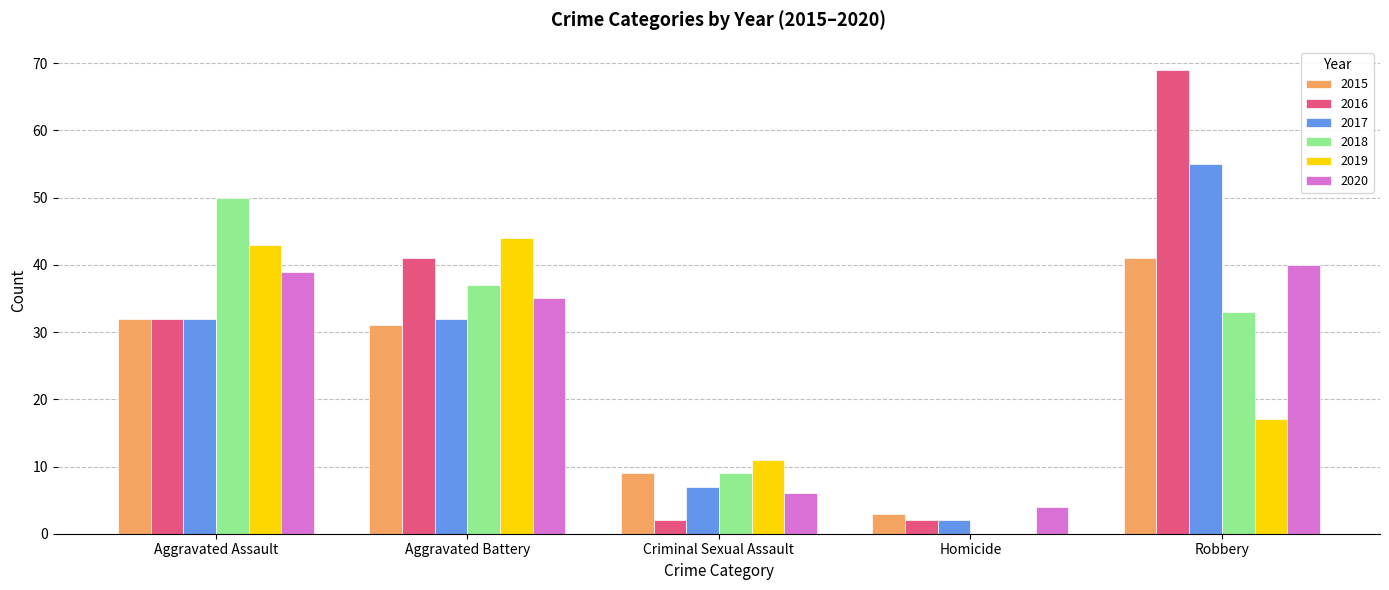

Is it true that 2017 equals 32 at Aggravated Assault?

True